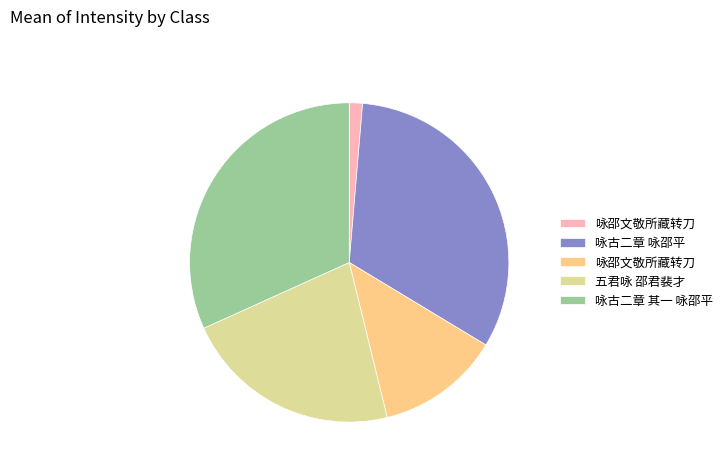

Is there a majority slice in this chart?

No